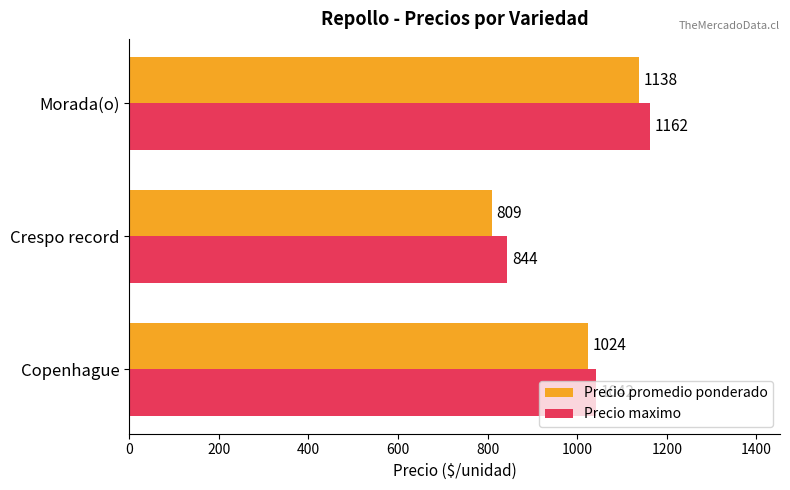

What are all the series names shown in the legend?

Precio promedio ponderado, Precio maximo